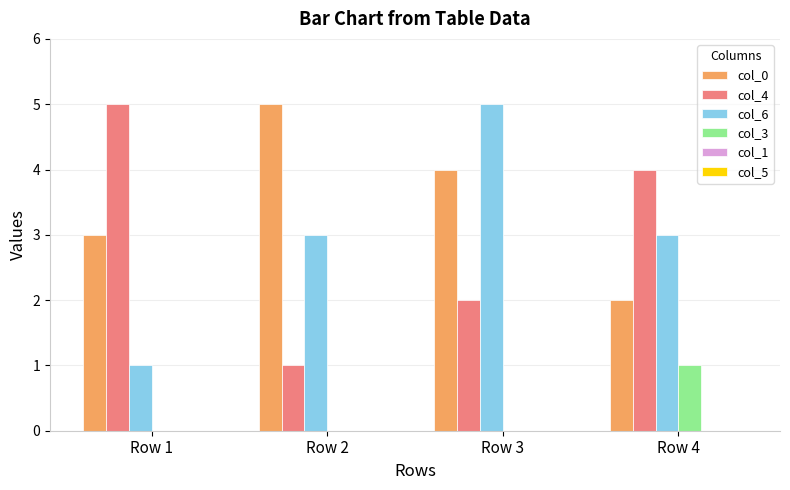

At which label is col_0 closest to 3?

Row 1